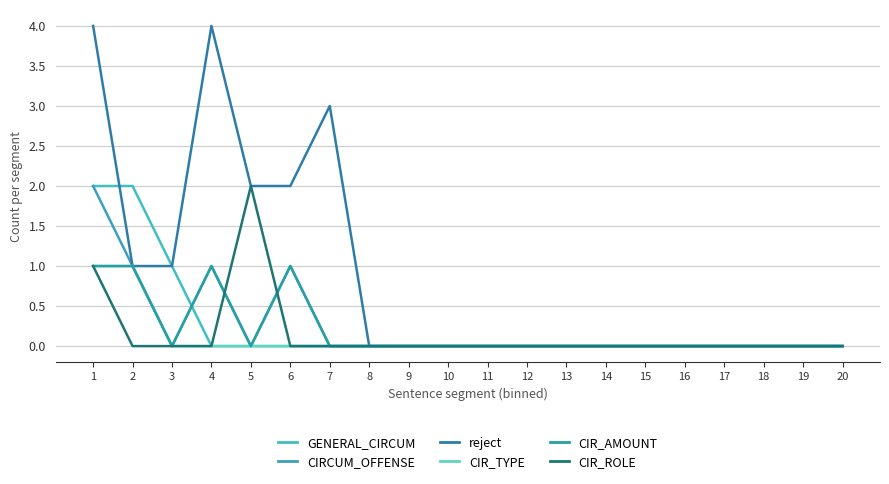

Rank the series by their maximum value, from highest to lowest.

reject, GENERAL_CIRCUM, CIRCUM_OFFENSE, CIR_ROLE, CIR_TYPE, CIR_AMOUNT